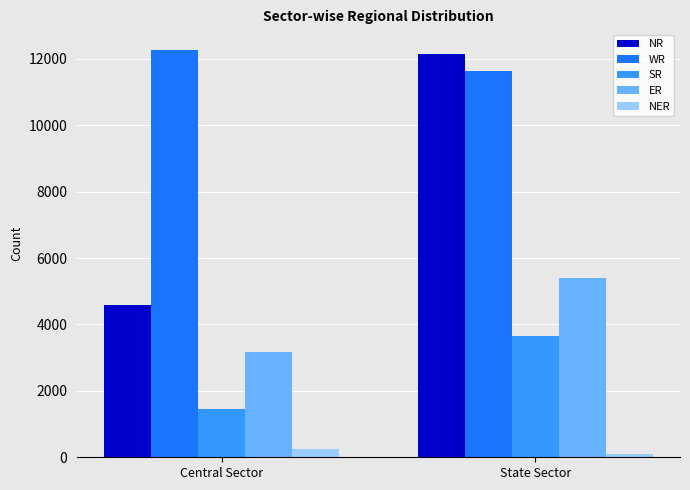

What is the difference between the ER values at State Sector and Central Sector?

2229